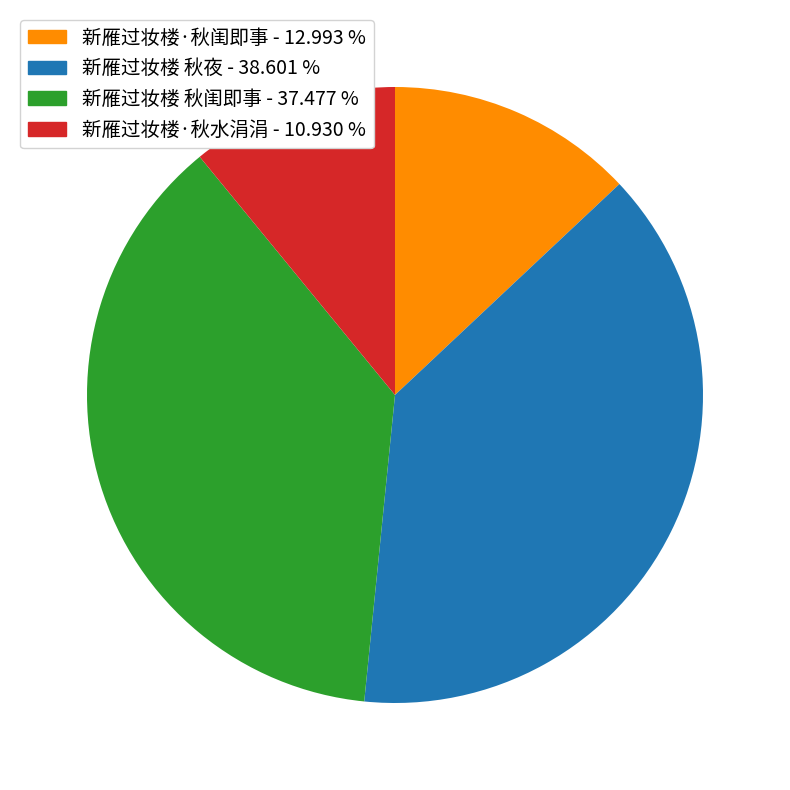

Is there any slice that represents more than half of the pie?

No